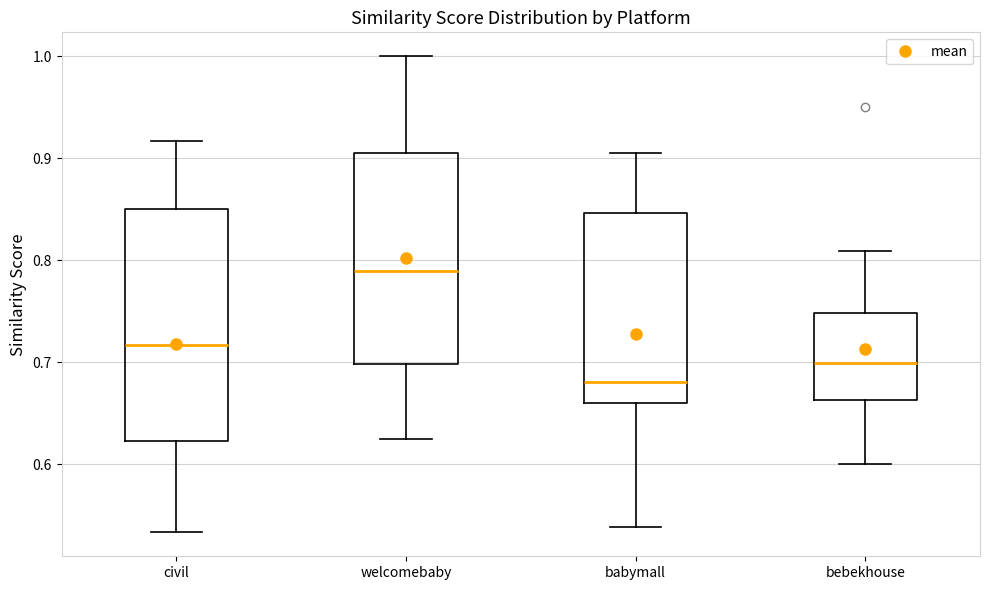

Where is the lower edge of the box for babymall on the y-axis? The values are not printed on the chart, so give them approximately, as read against the axis.

0.66